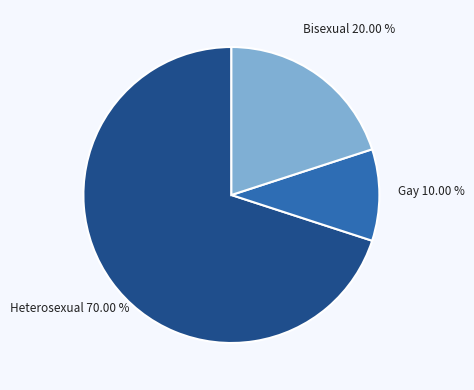

Count the number of slices in the pie.

3